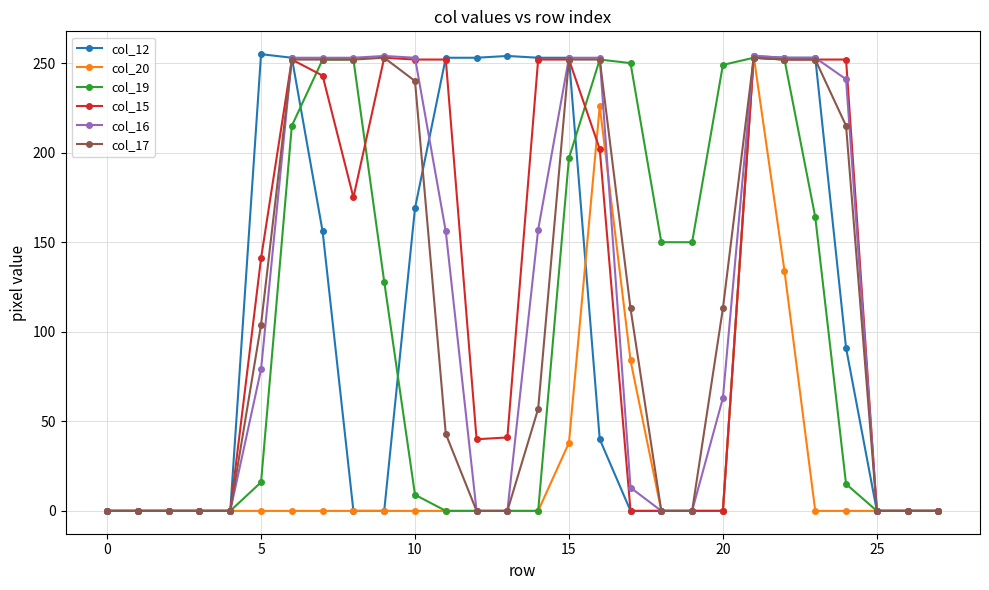

At how many categories does at least one series exceed 137?

20